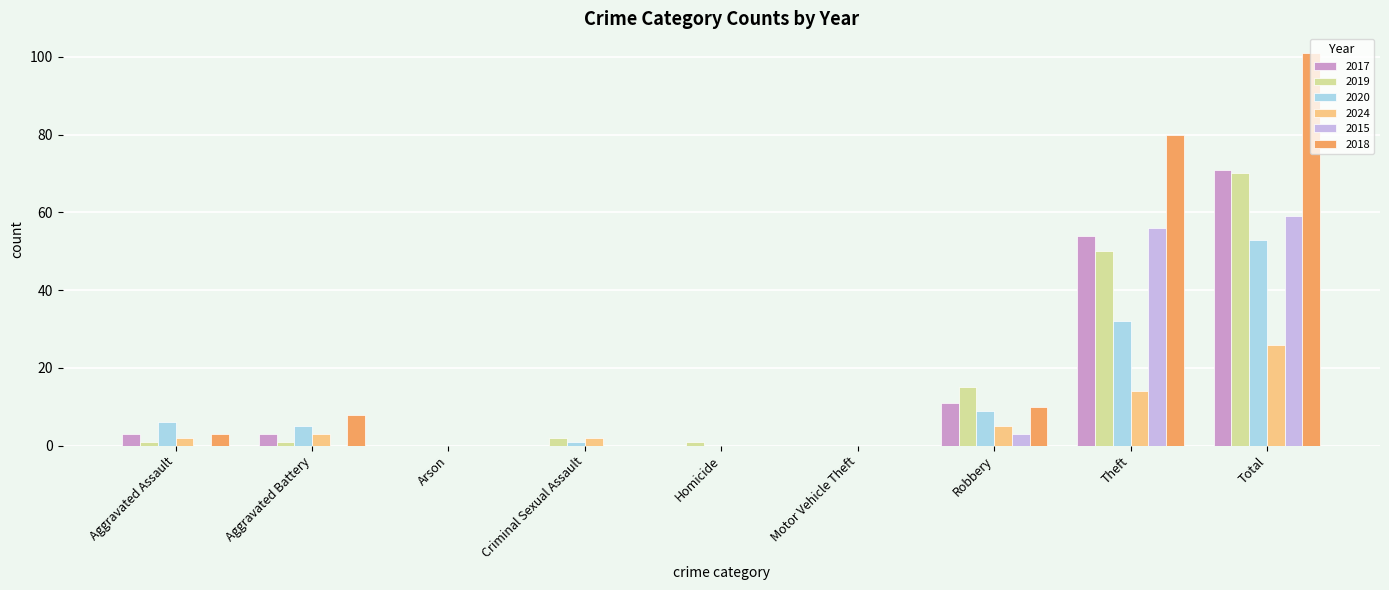

What is the spread (max minus min) of values at Theft?

66